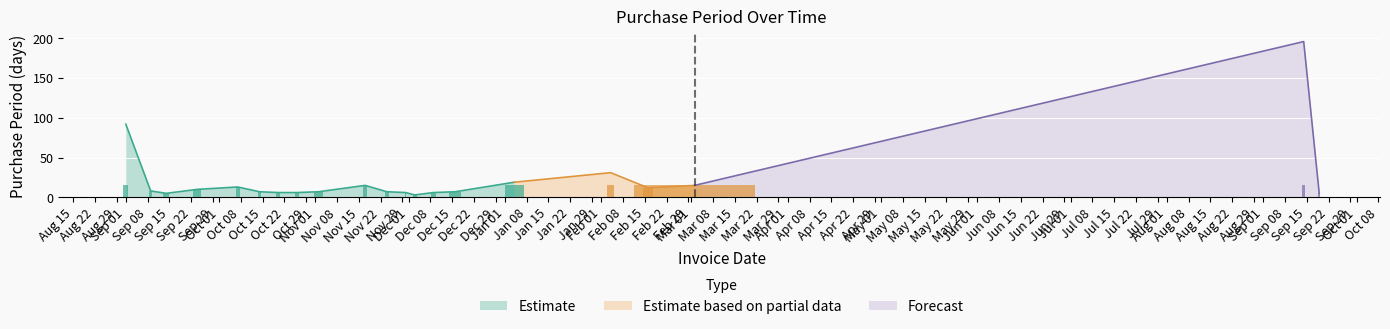

What is the label of the 11th bar from the right?

2015-11-24